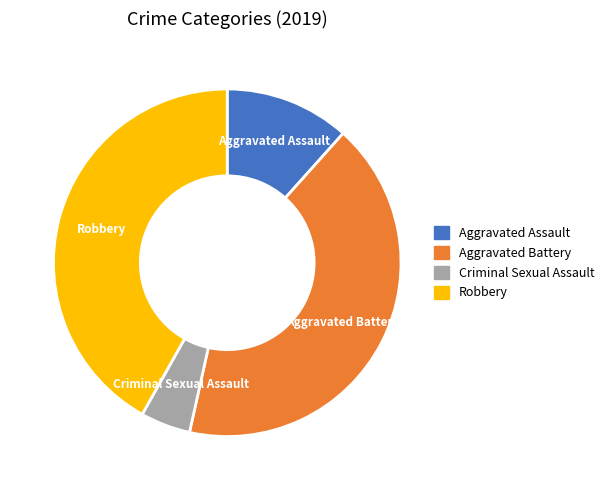

Is there a majority slice in this chart?

No